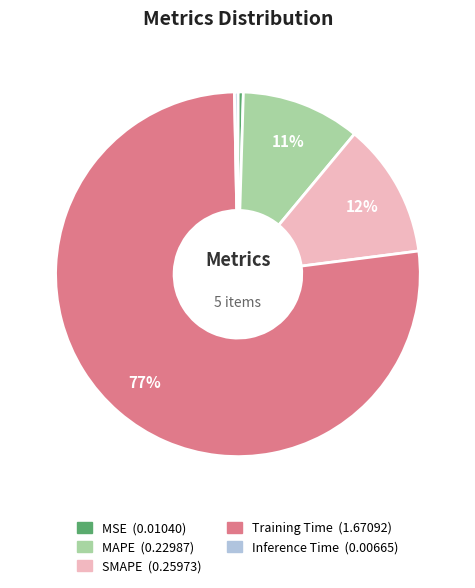

Which slice is the largest?

Training Time